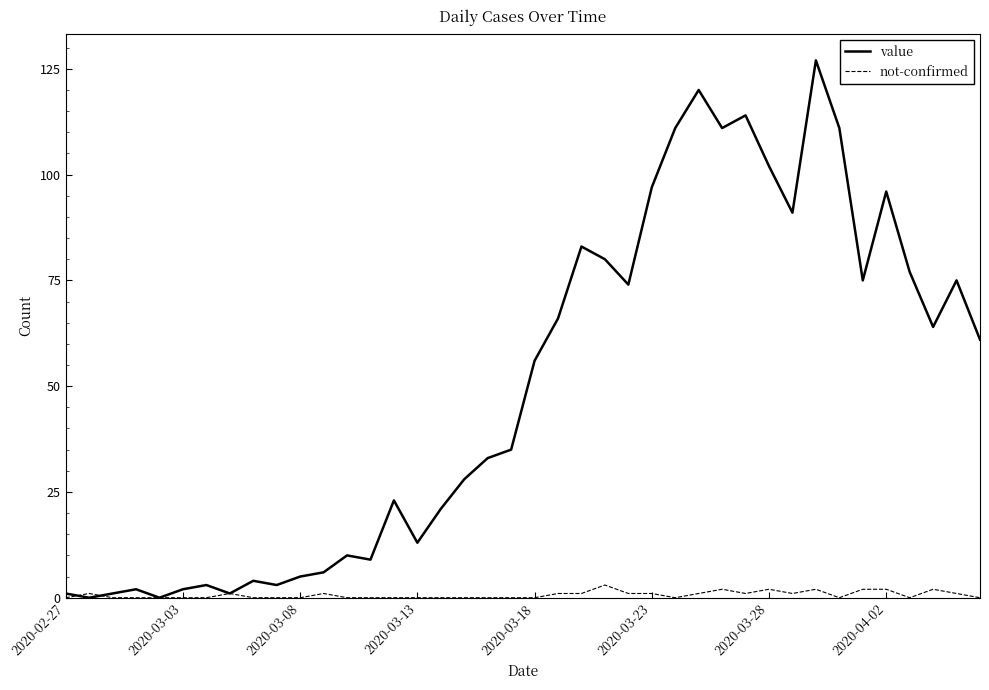

What is the maximum value for not-confirmed?

3